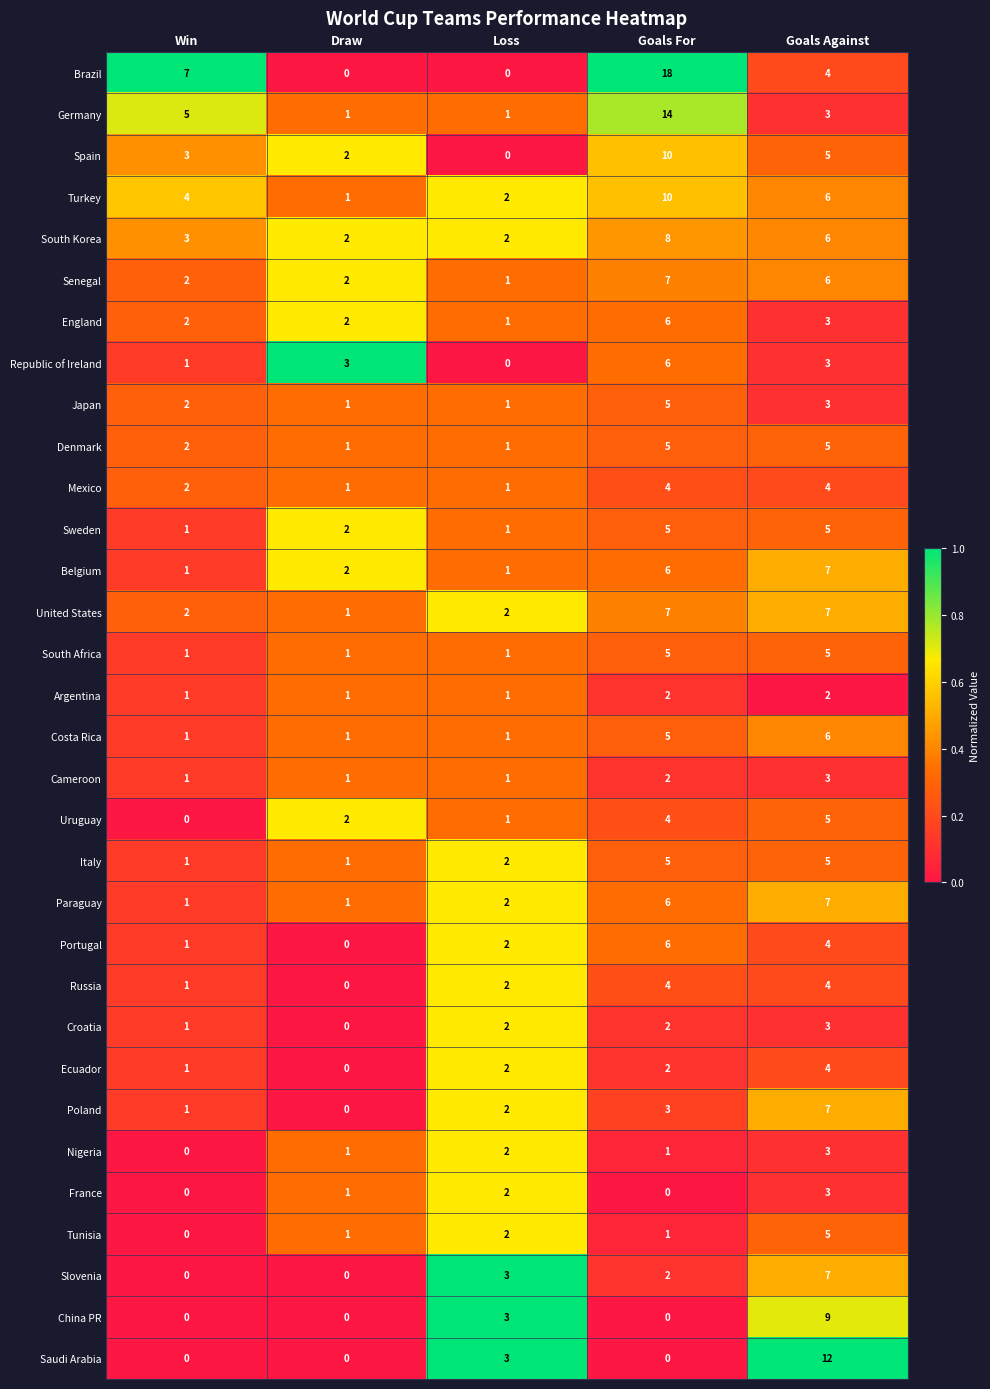

What is the greatest value displayed?

18